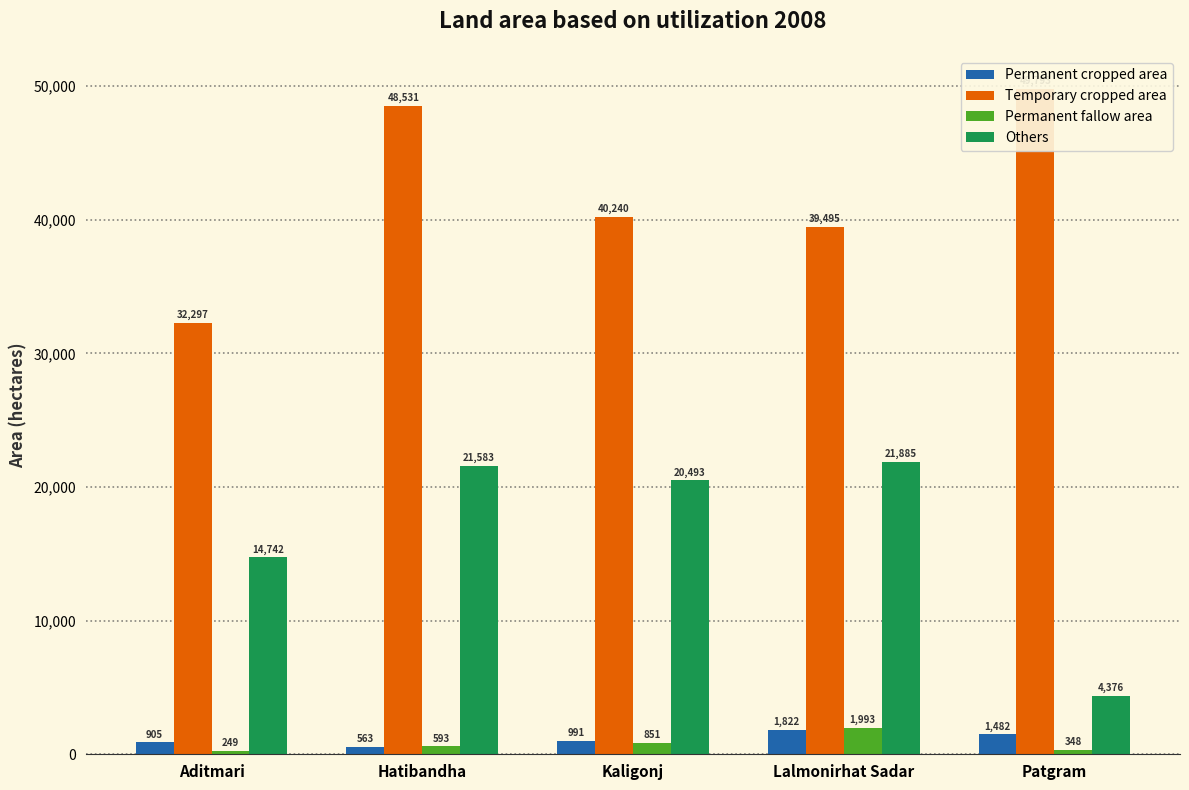

What is the difference between the maximum and minimum values in the Others series?

17509